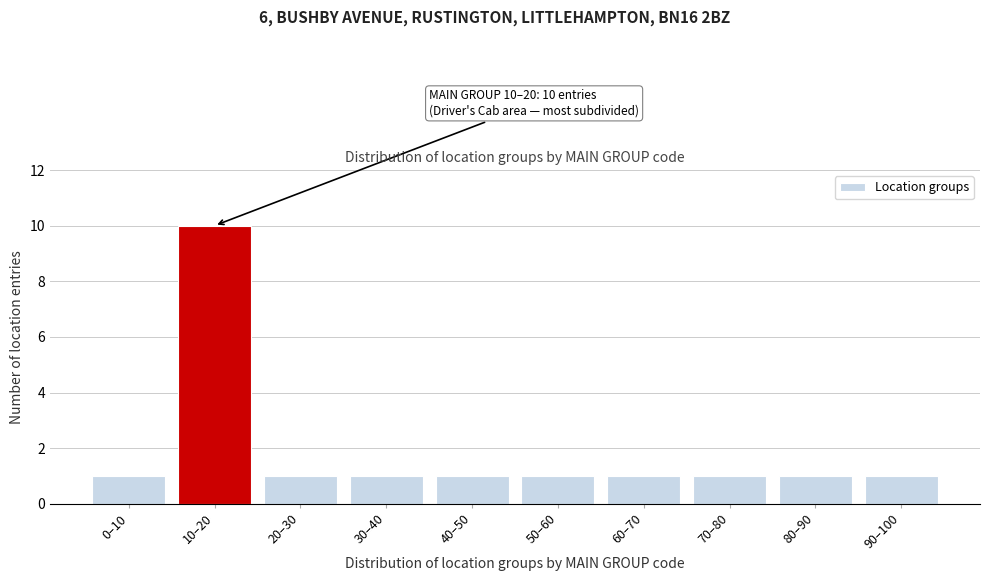

Reading left to right, extract all data points from this chart.

1	10	1	1	1	1	1	1	1	1